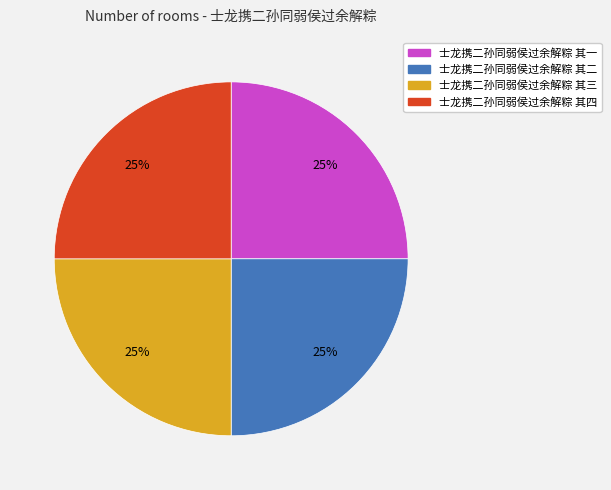

To the nearest percent, what portion does 士龙携二孙同弱侯过余解粽 其二 represent?

25%